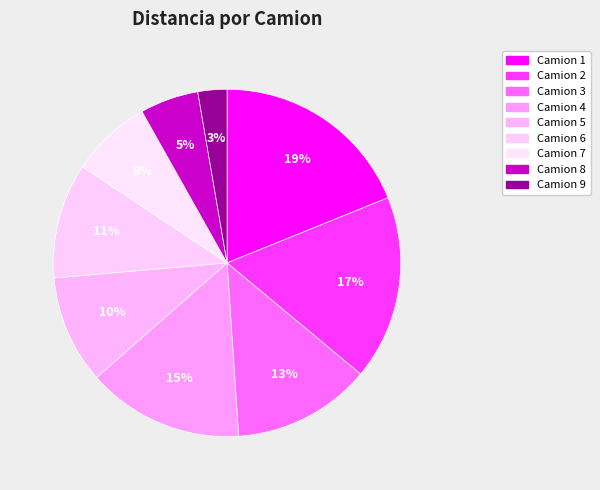

To the nearest percent, what is the difference between the largest and smallest slice percentages?

16%